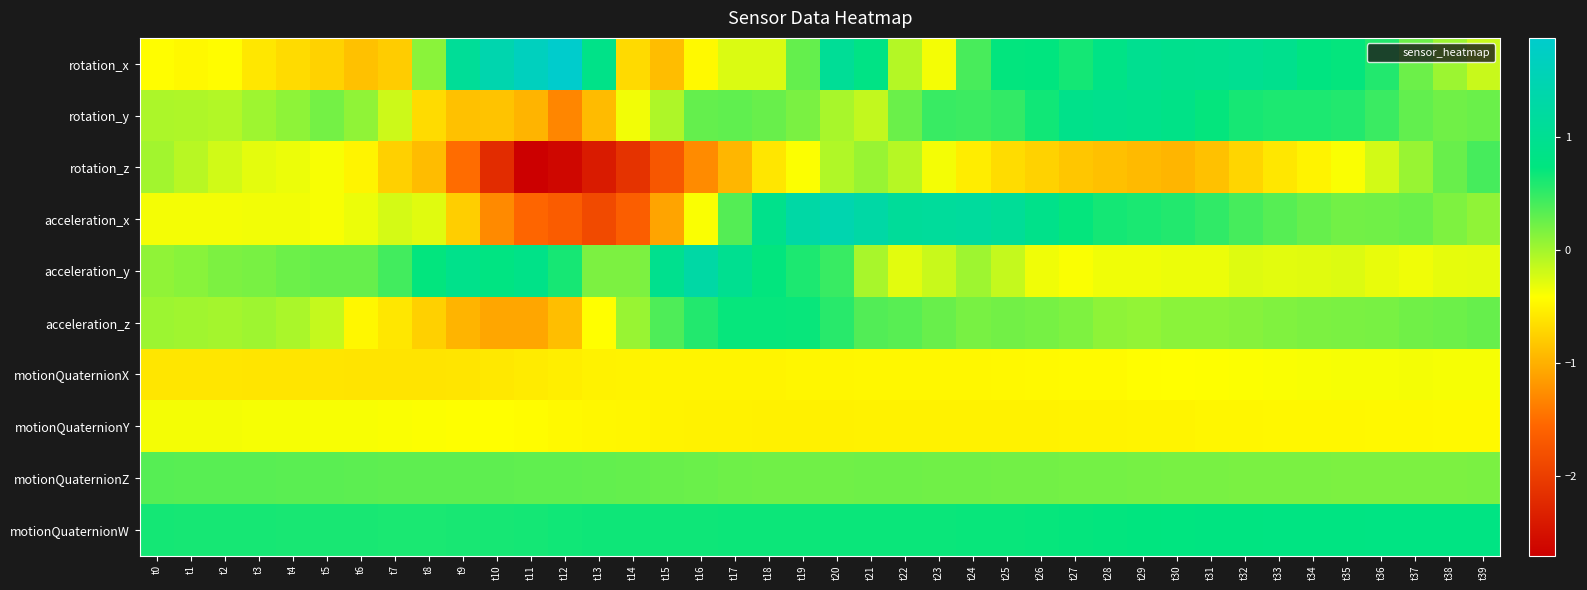

Count the number of categories in the chart.

40